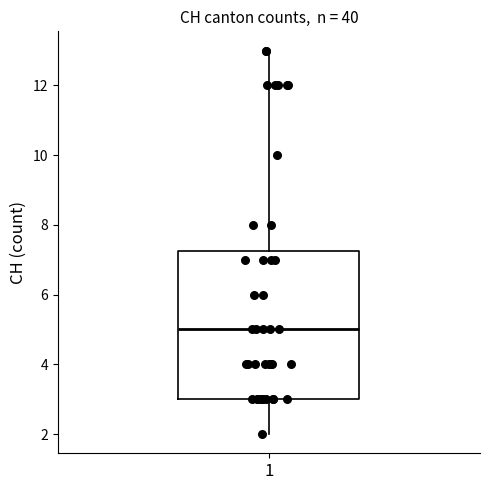

Where is the upper edge of the box at x = 1 on the y-axis? The values are not printed on the chart, so give them approximately, as read against the axis.

7.2